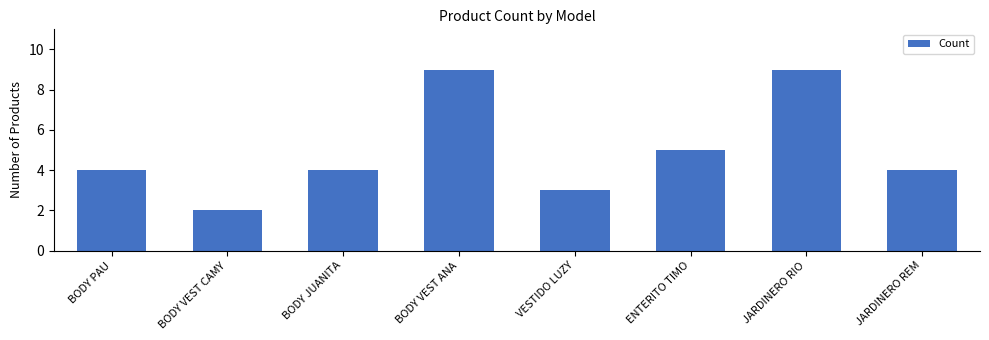

Between BODY JUANITA and VESTIDO LUZY, which is larger?

BODY JUANITA